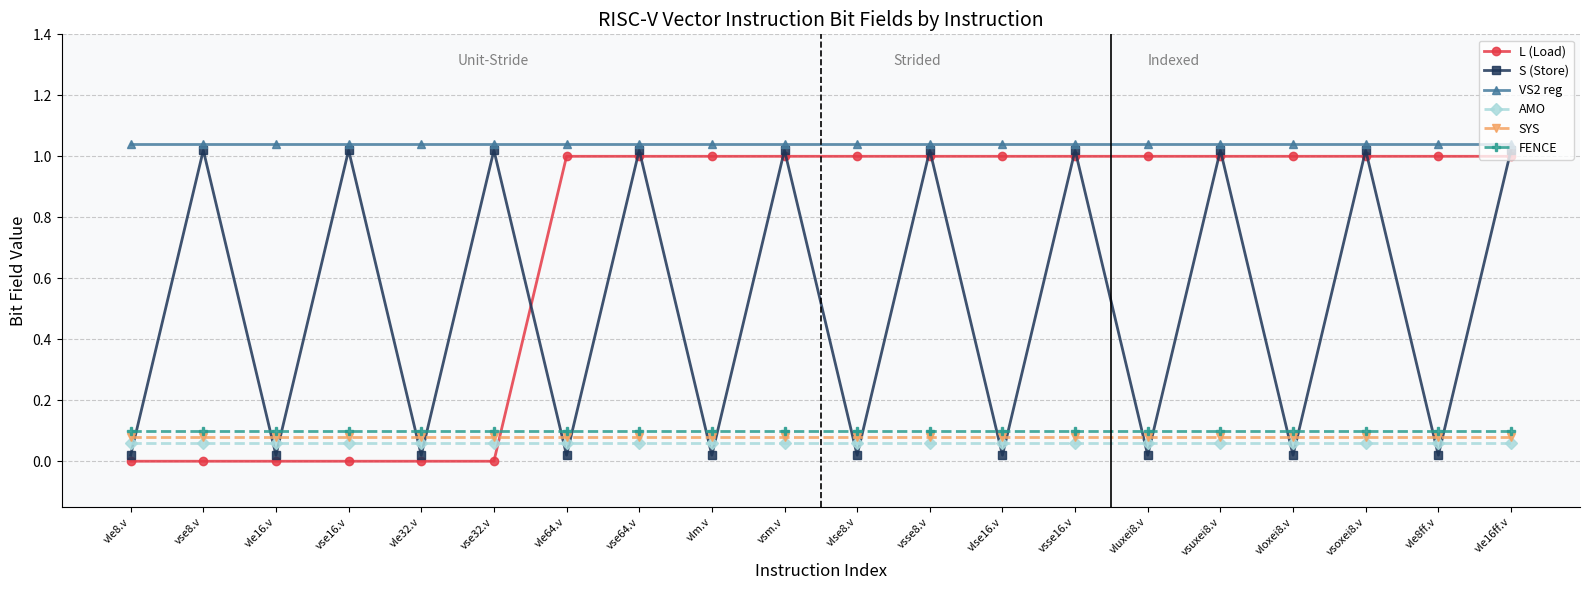

What is the sum of all L (Load) values?

14.0